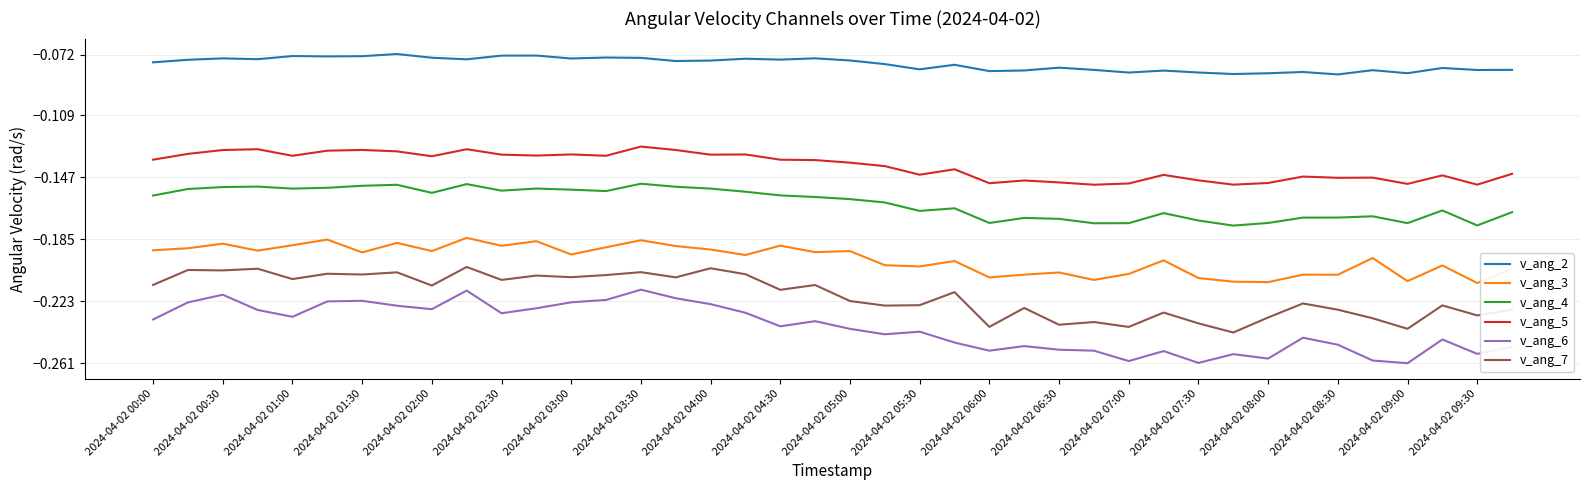

Which series has the largest total across all categories?

v_ang_2